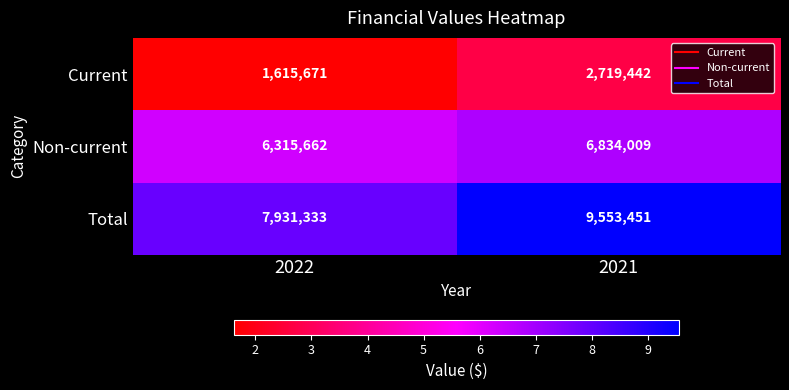

The Current series shows 1615671 at 2022. True or false?

True